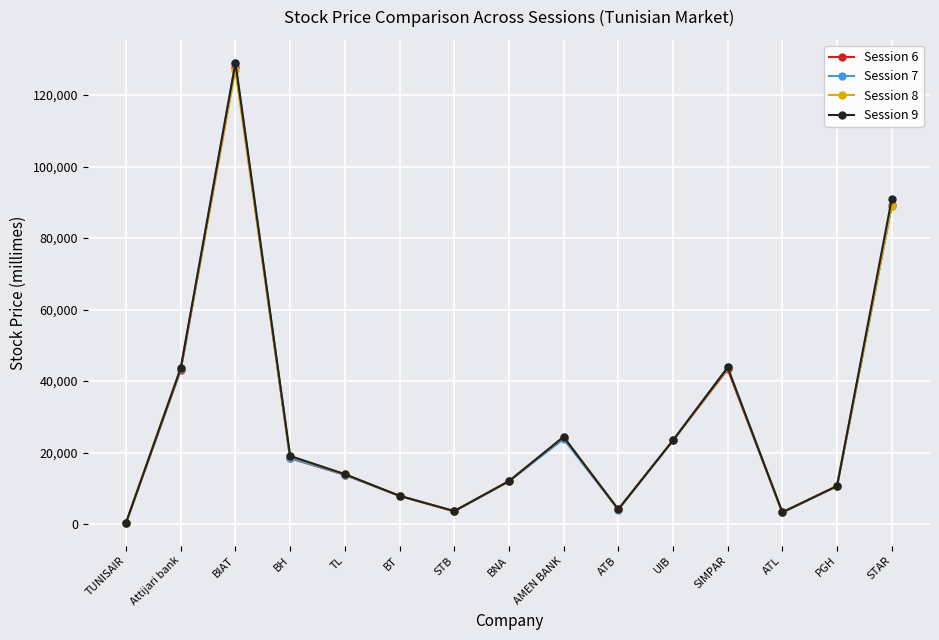

How many interior local valleys does the Session 8 series have?

3